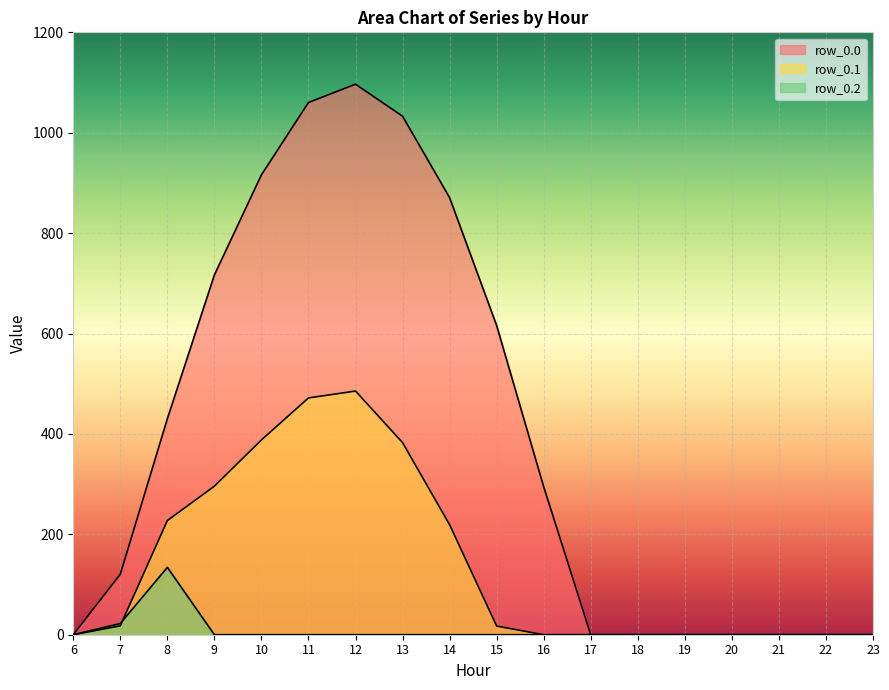

How many lines are shown in the chart?

3